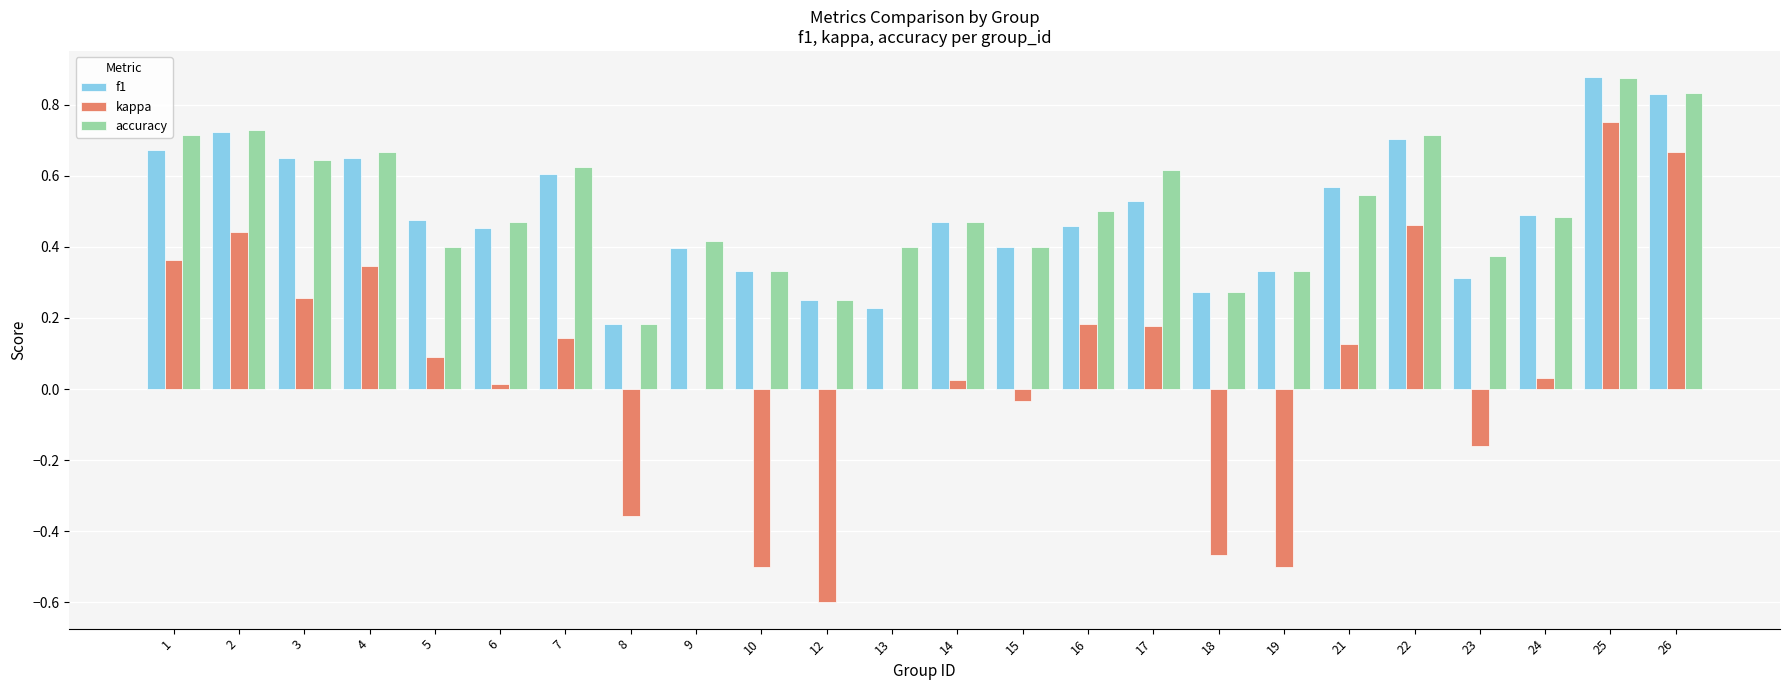

Is it true that f1 equals 0.5 at 5?

True